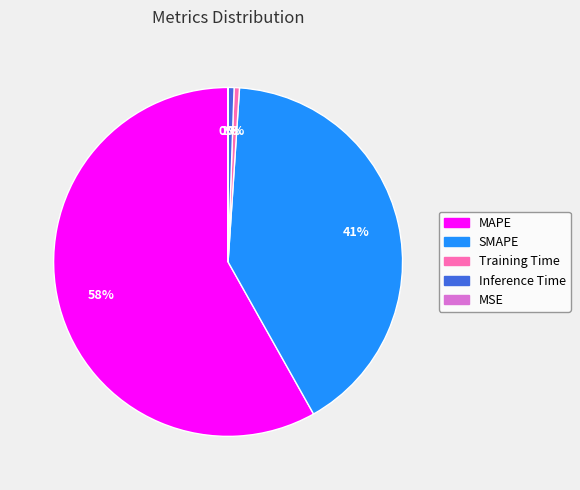

What percentage is the MAPE slice, to the nearest percent?

58%